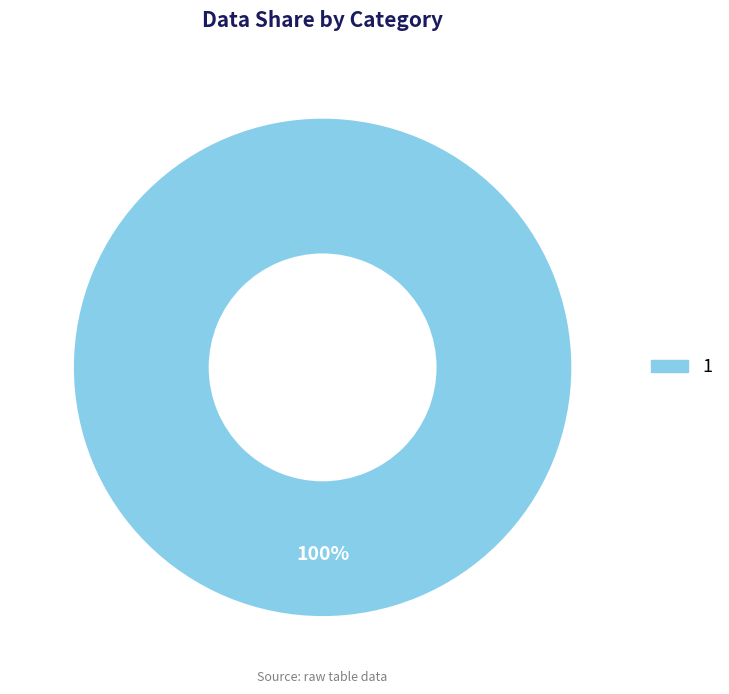

Does any single category account for the majority?

Yes